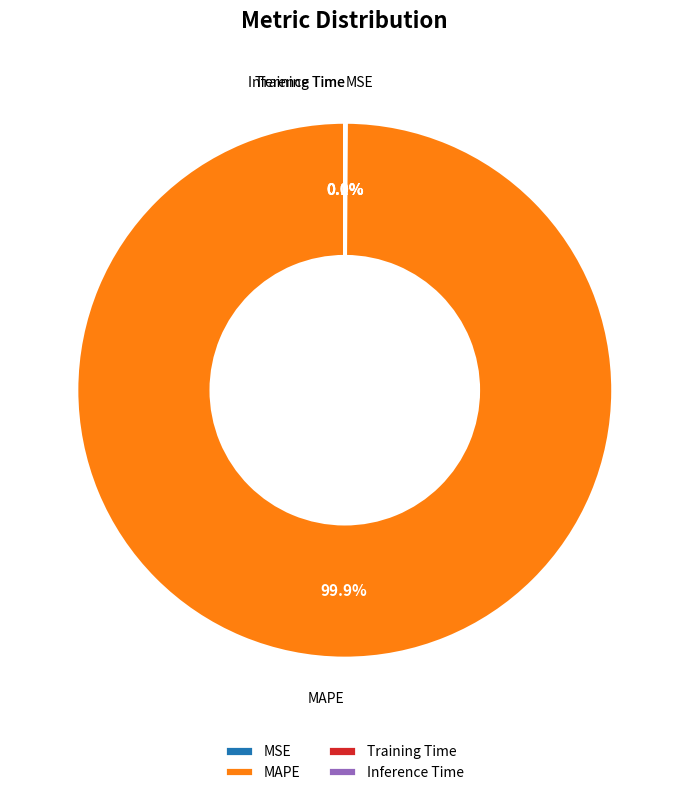

To the nearest percent, what is the difference between the largest and smallest slice percentages?

100%